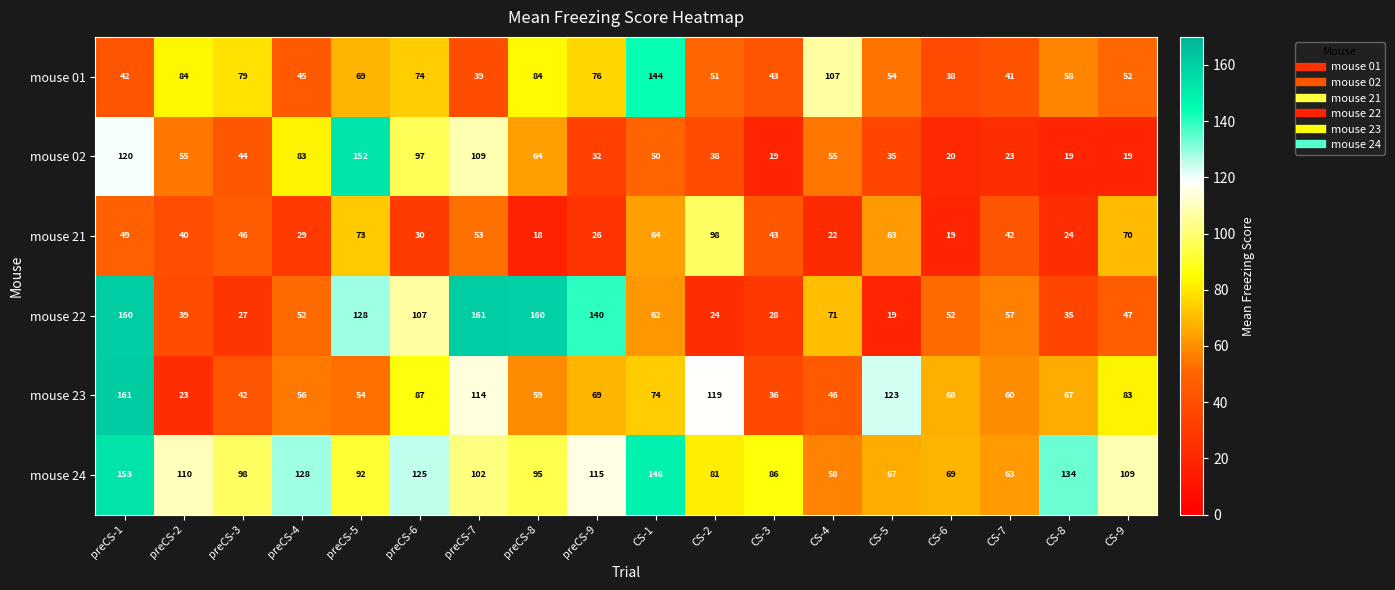

Which series has the largest total across all categories?

mouse 24